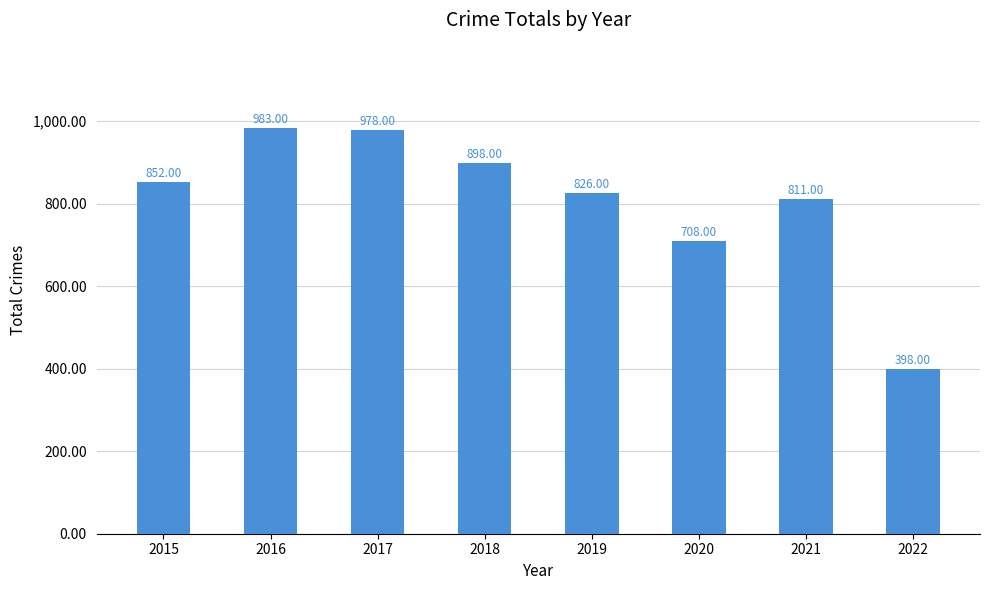

Which has a higher value, 2022 or 2015?

2015